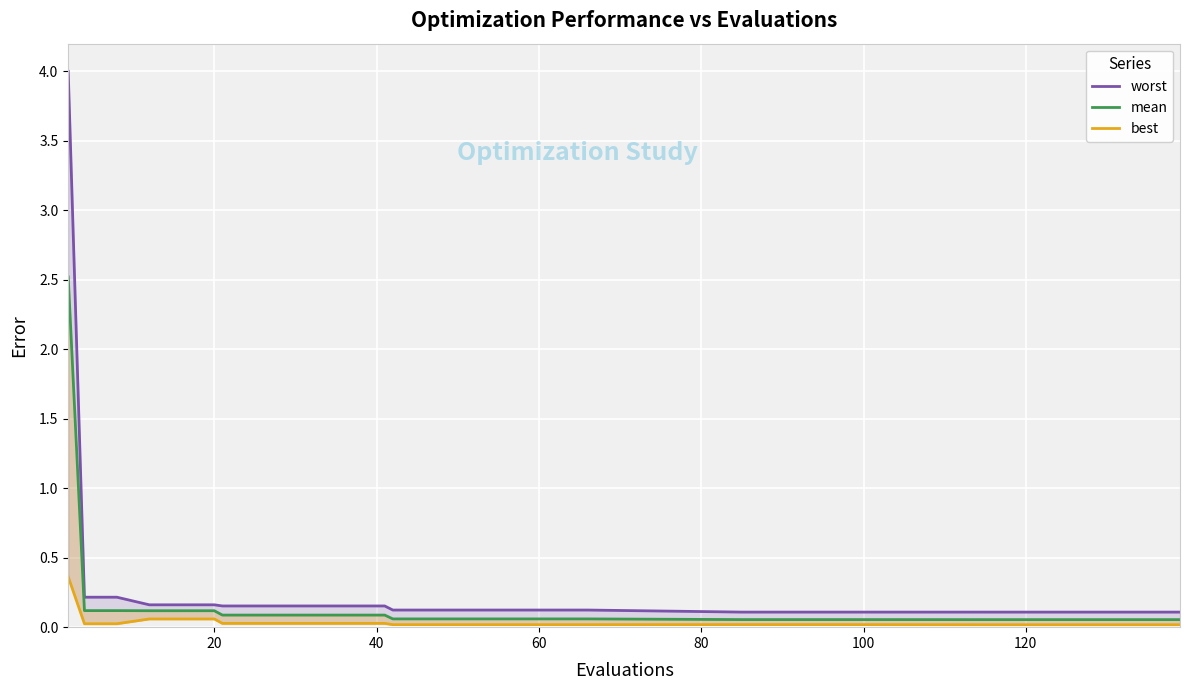

True or false: best and worst cross at least once.

False